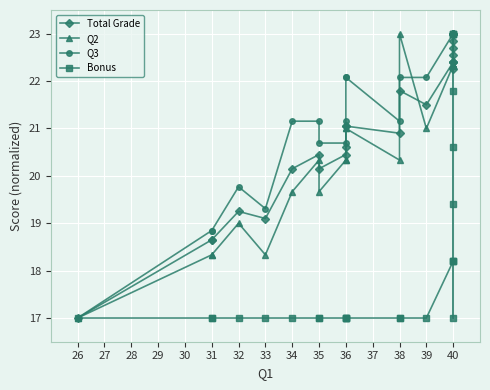

True or false: Total Grade and Bonus intersect in this chart.

False